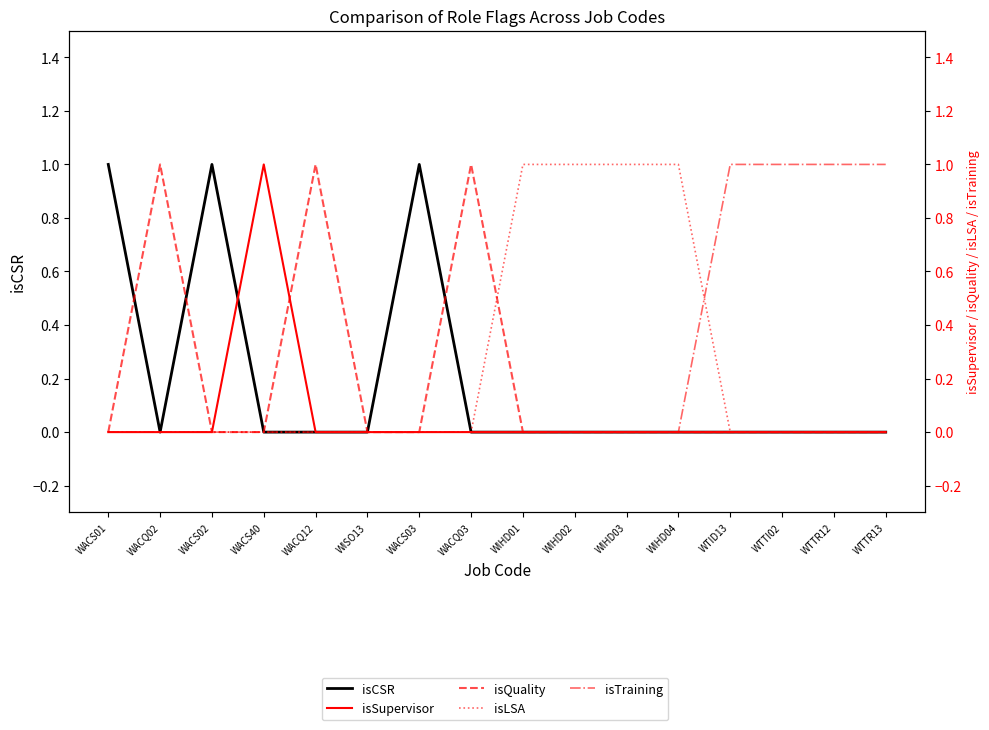

Which series has the widest spread of values?

isCSR